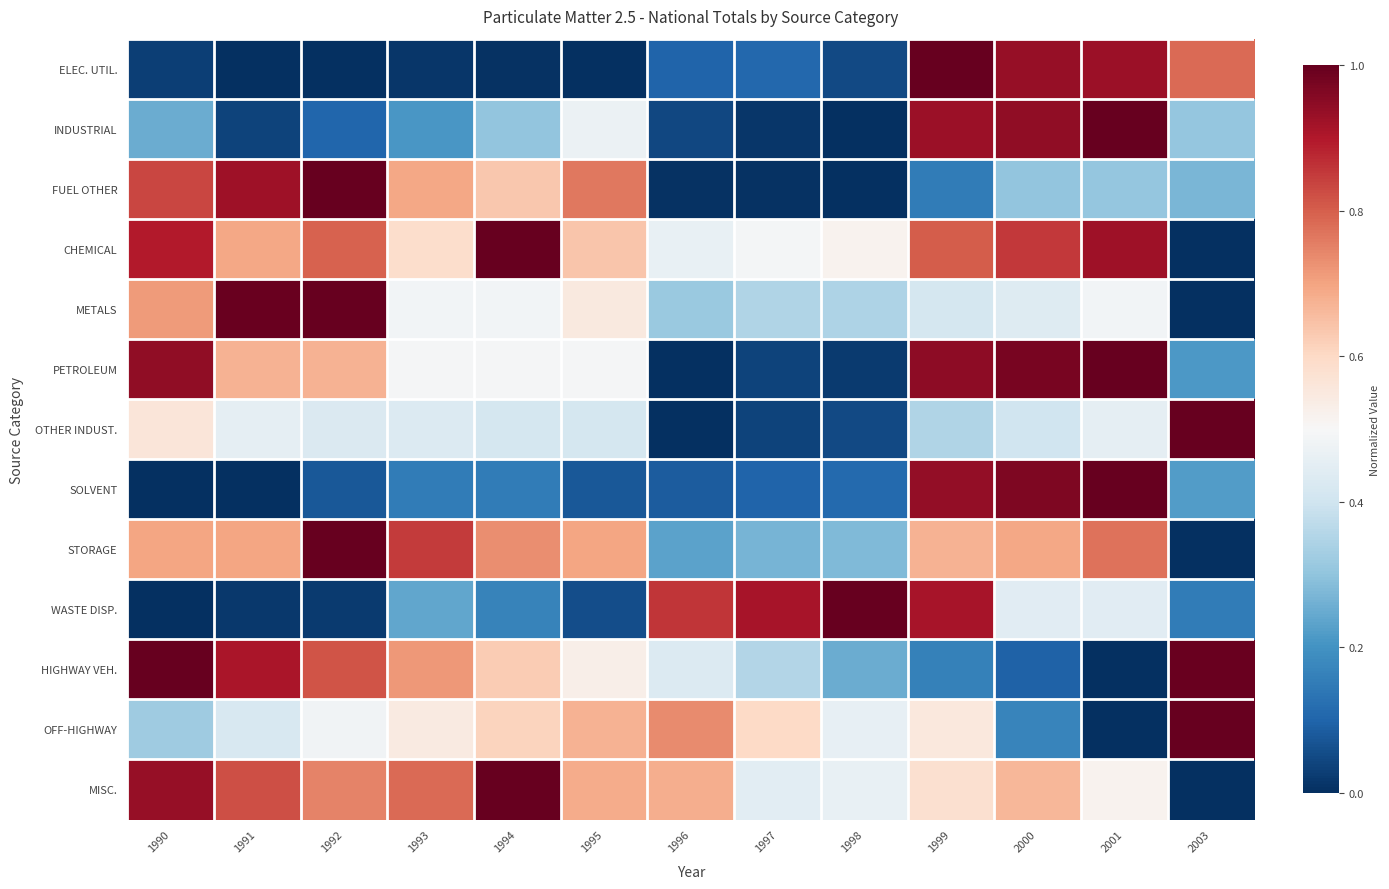

Which series has the largest range (max minus min)?

MISC.